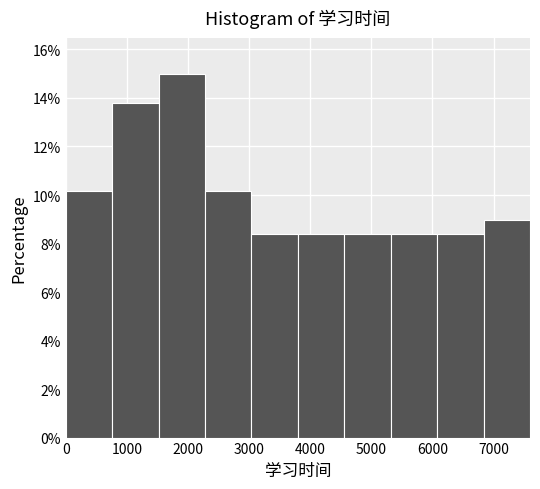

Reading left to right, list every bar in this chart as the range it spans on the x-axis followed by its height. Neither the bar edges nor the heights are printed on the chart, so give them approximately, as read against the axes.

0 to 800: 10.2
800 to 1500: 13.8
1500 to 2300: 15.0
2300 to 3000: 10.2
3000 to 3800: 8.4
3800 to 4600: 8.4
4600 to 5300: 8.4
5300 to 6100: 8.4
6100 to 6800: 8.4
6800 to 7600: 9.0